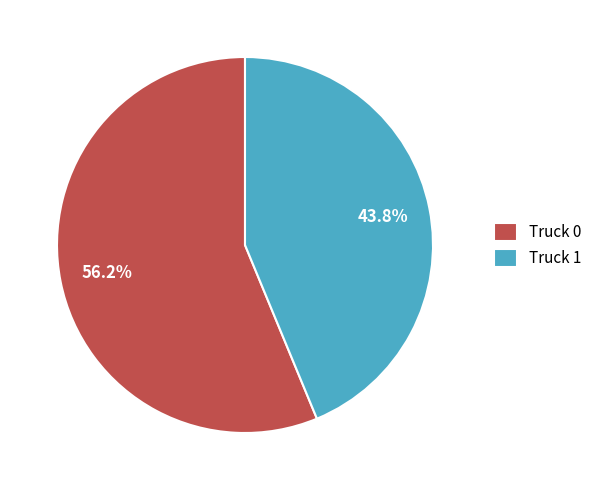

Does any single category account for the majority?

Yes